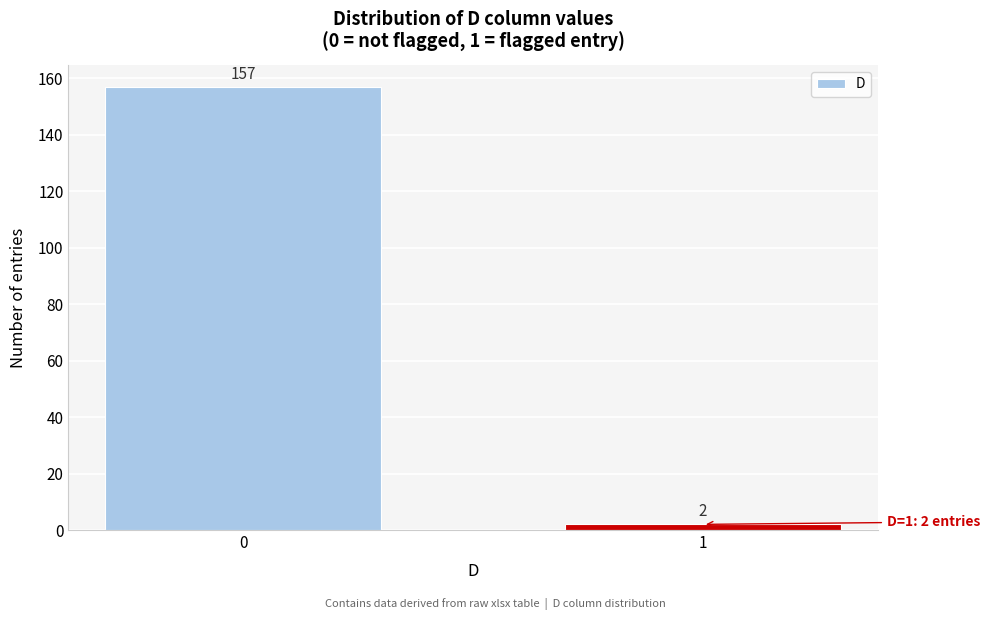

Reading left to right, list all the values displayed in this chart.

157	2